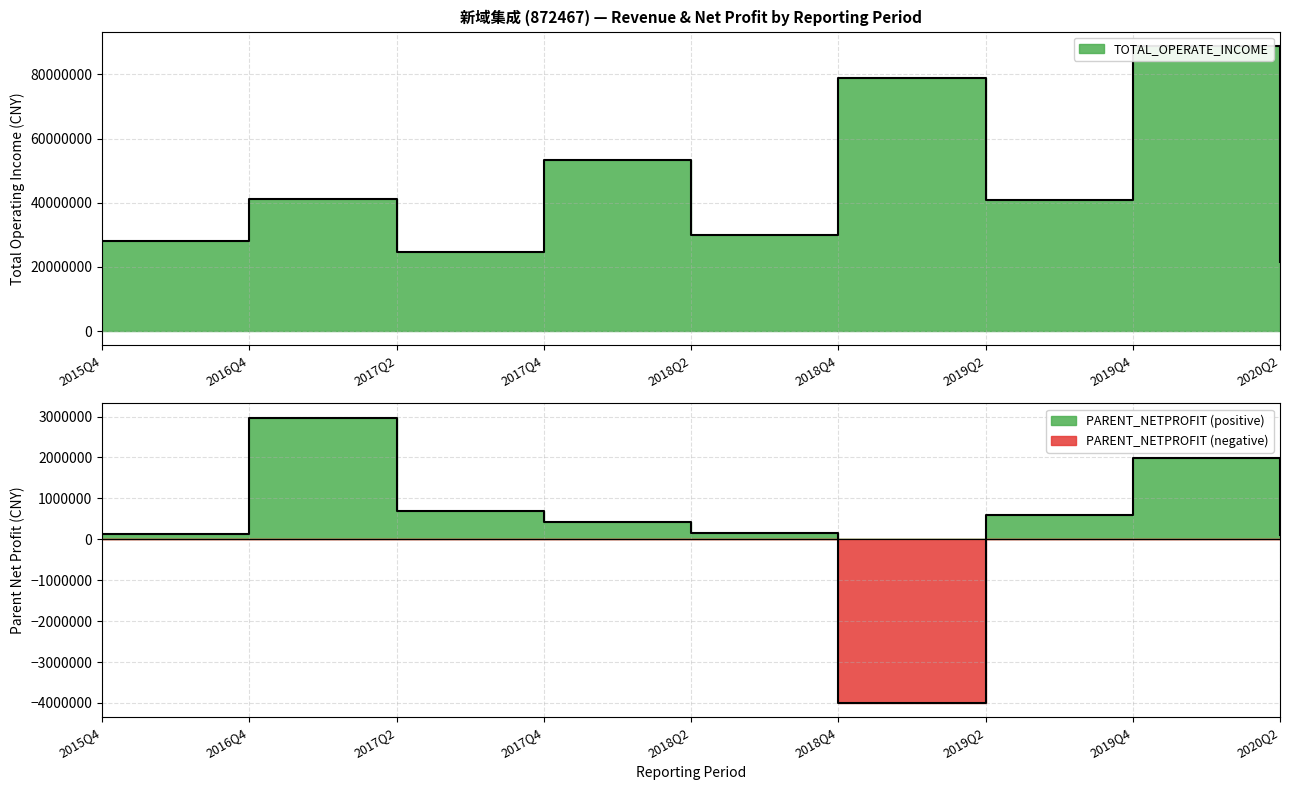

What is the label of the 5th point from the left?

2018Q2